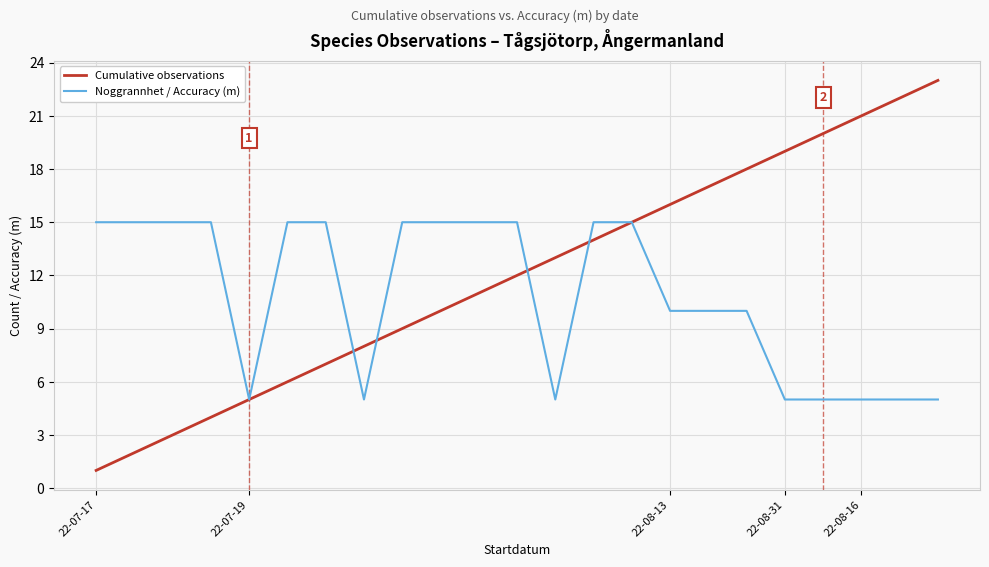

List the series in order of their overall mean, lowest first.

Noggrannhet / Accuracy (m), Cumulative observations